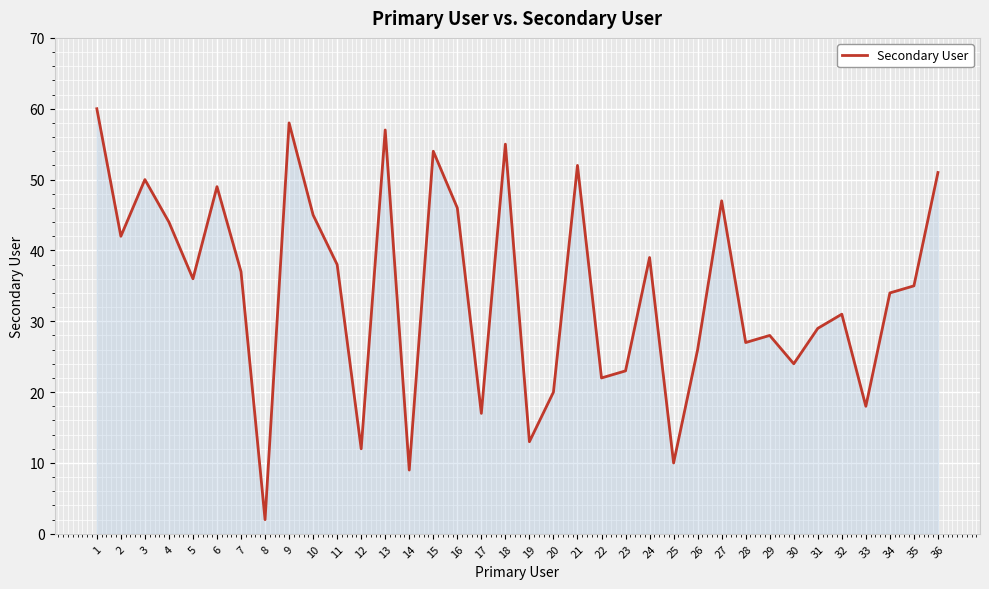

Is it true that the value at 2 is 42?

True